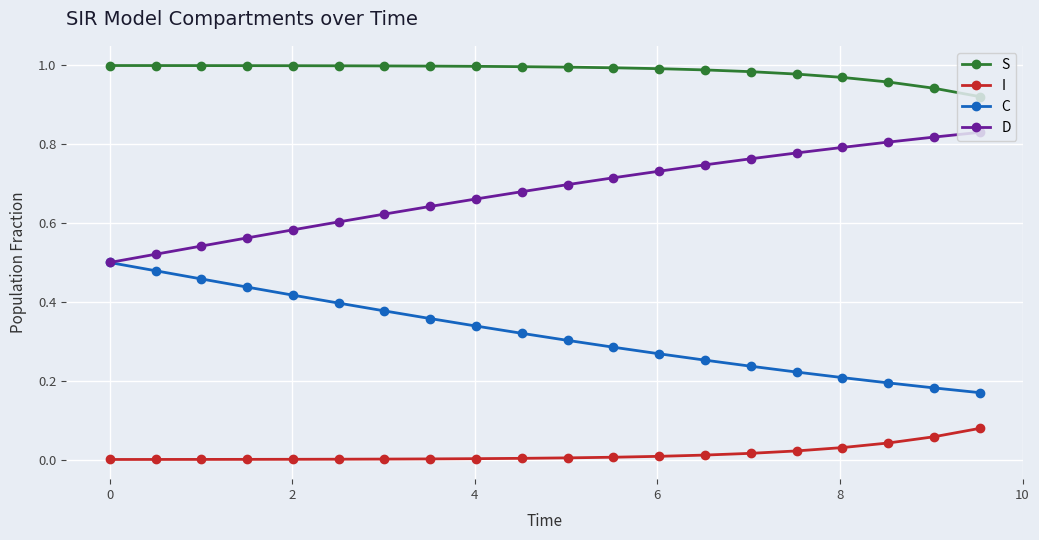

Rank the series by their average value, from lowest to highest.

I, C, D, S